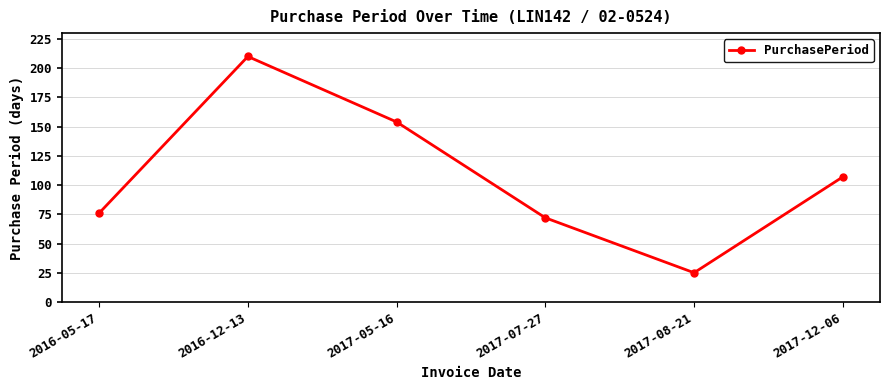

What is the label of the 5th point from the left?

2017-08-21